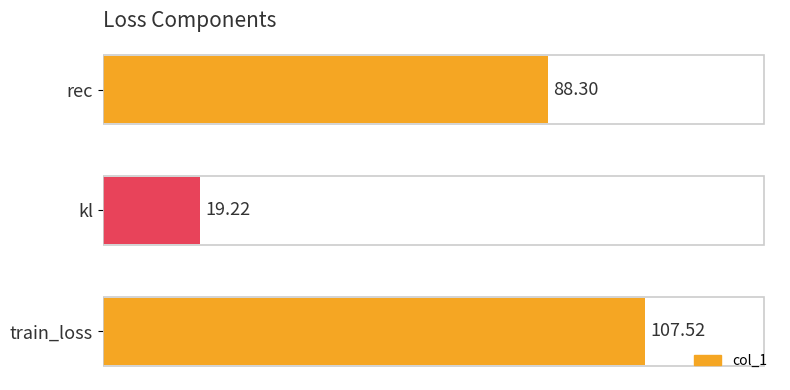

Rank the categories by value from lowest to highest.

kl, rec, train_loss